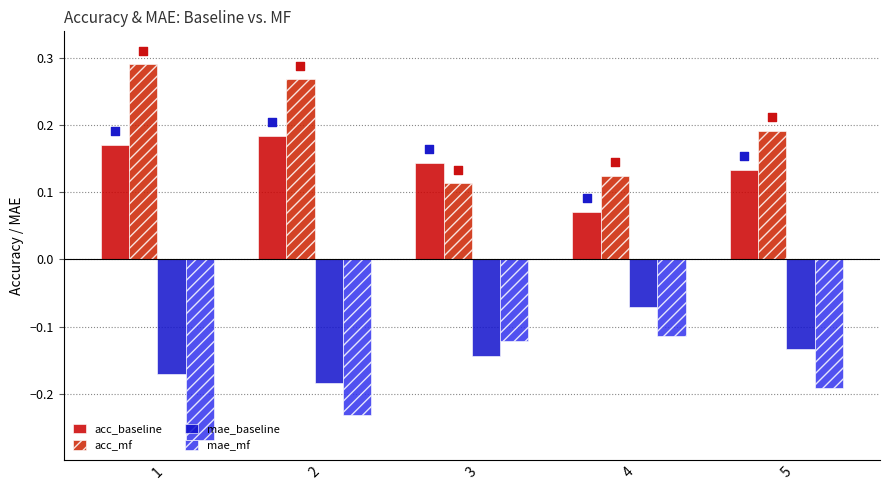

At how many categories does at least one series exceed 0?

5